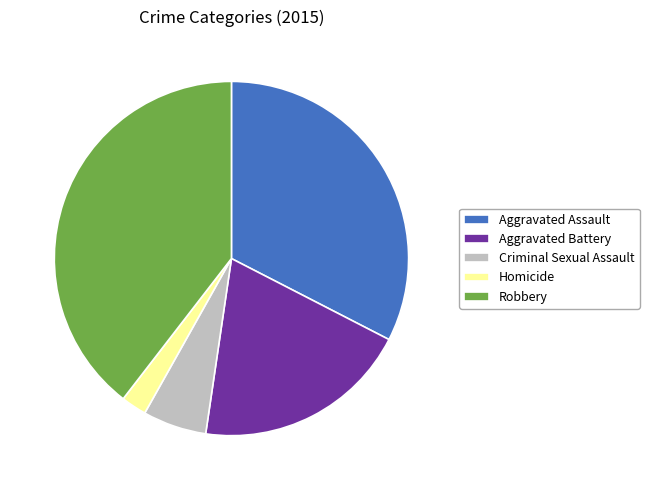

Combined, do Aggravated Battery and Homicide account for over 50%?

No